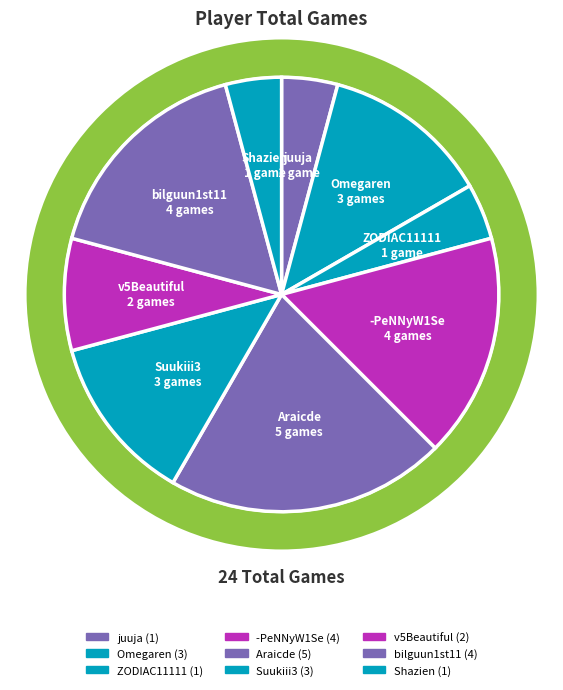

To the nearest percent, what is the average slice percentage?

11%